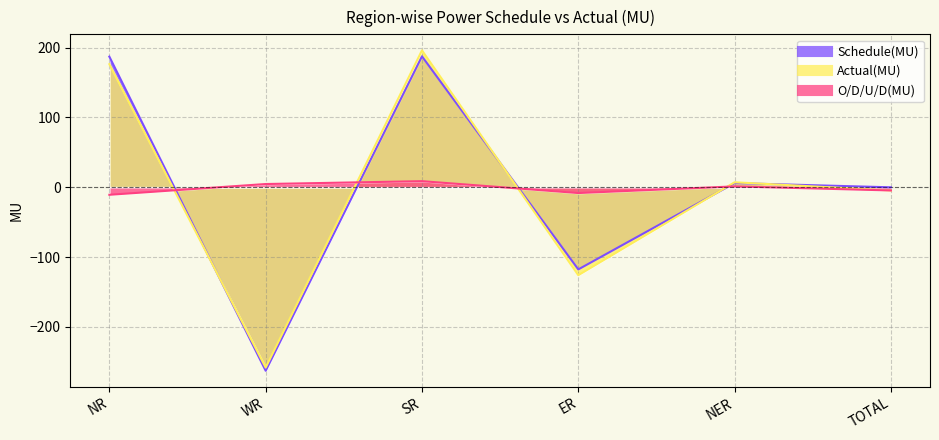

Which series has the widest spread of values?

Actual(MU)